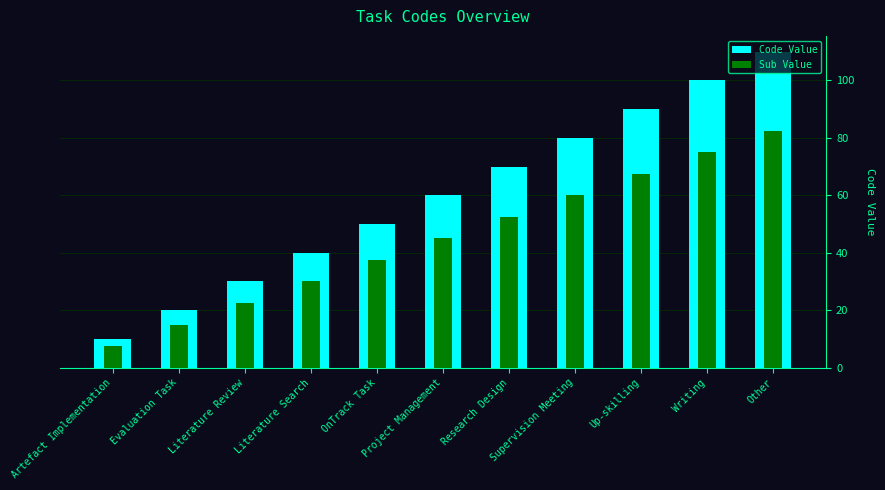

Read the Sub Value value at Artefact Implementation.

7.5